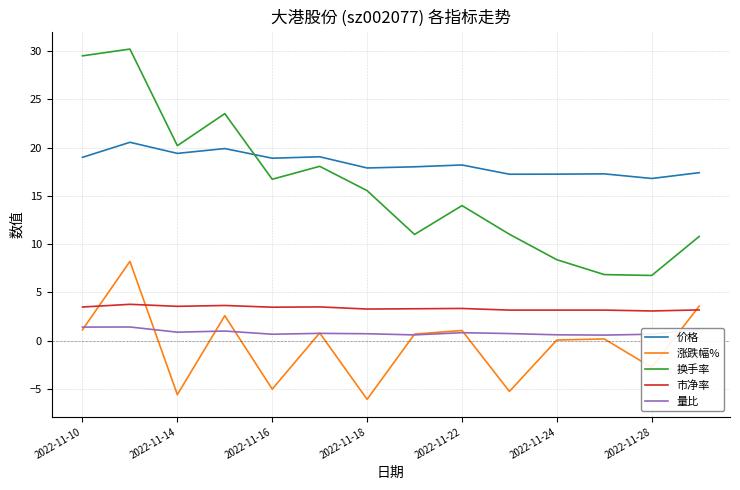

What is the greatest value displayed?

30.2